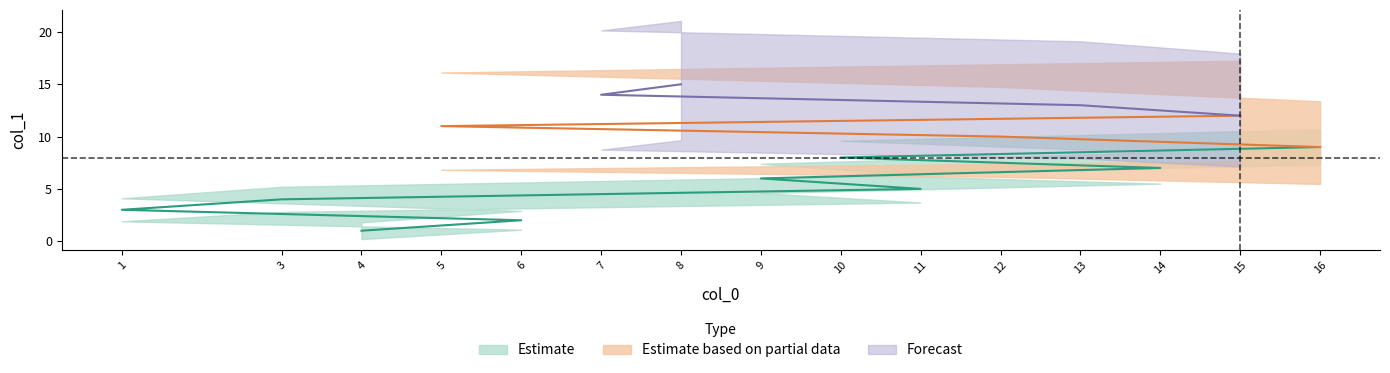

True or false: Estimate_upper and Estimate intersect in this chart.

False